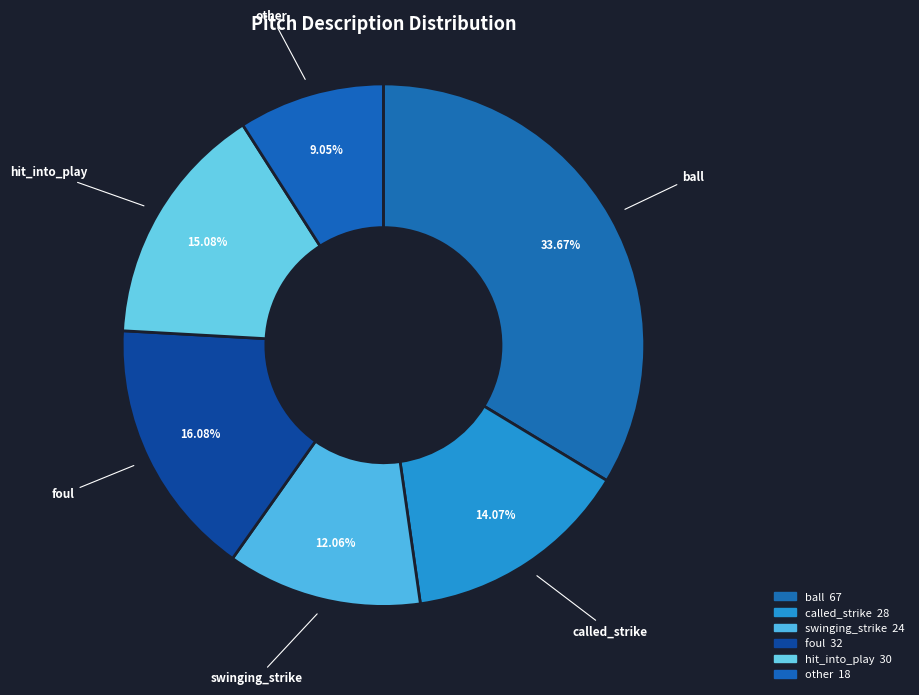

How many segments does this pie chart have?

6